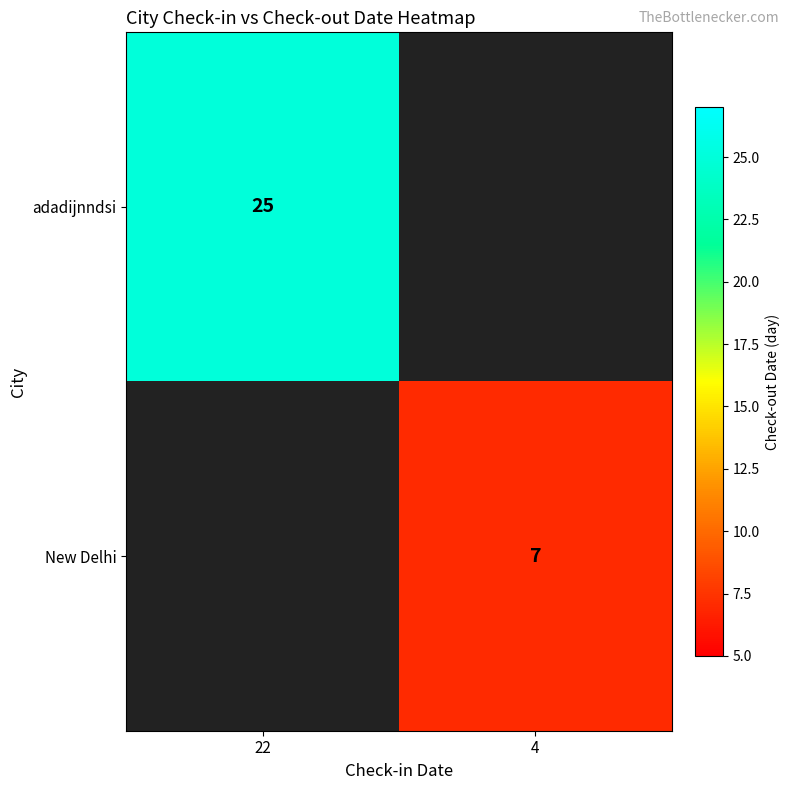

True or false: New Delhi has a value of 7 at 4.

True